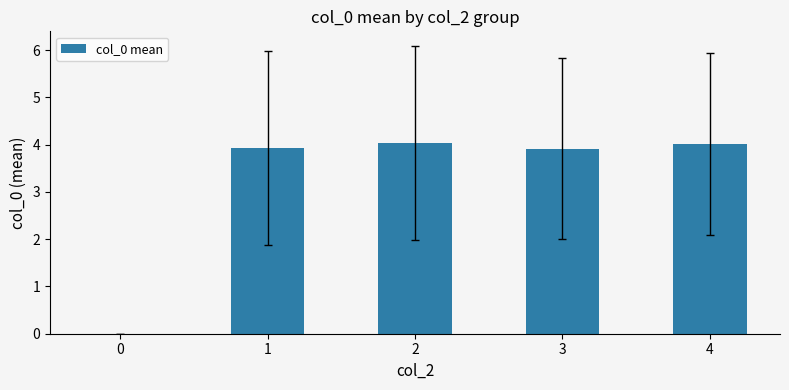

What is the sum of all values?

15.9